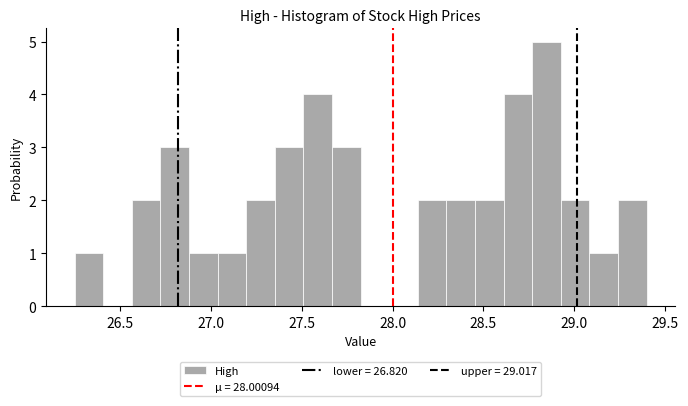

Read against the x-axis, roughly where is the centre of the tallest bar?

28.85